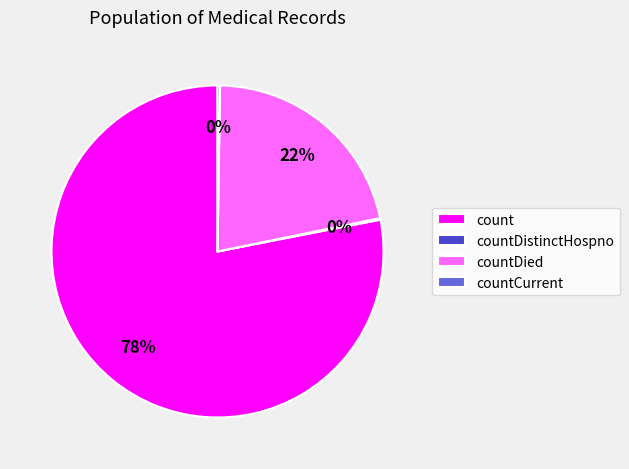

Combined, do countDied and count account for over 50%?

Yes